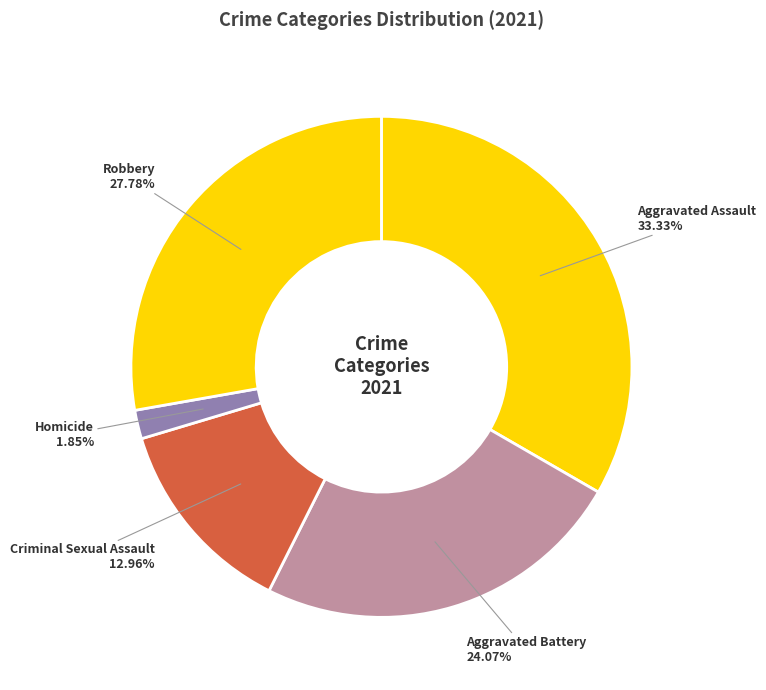

How many segments does this pie chart have?

5